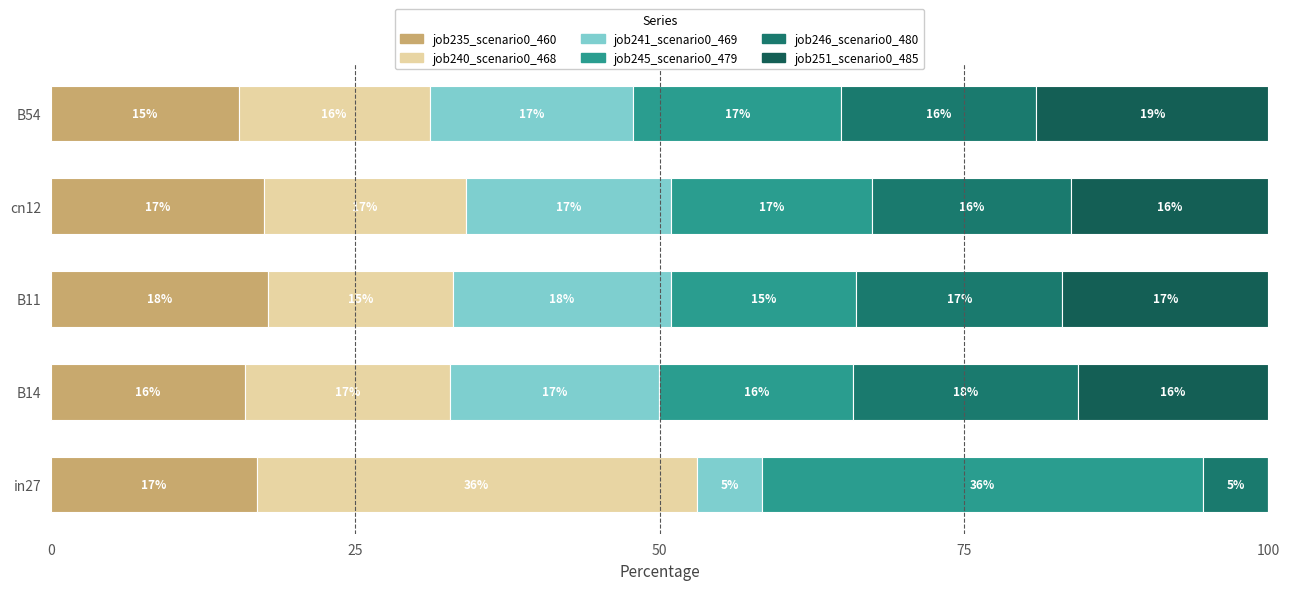

How many distinct data groups are displayed?

6